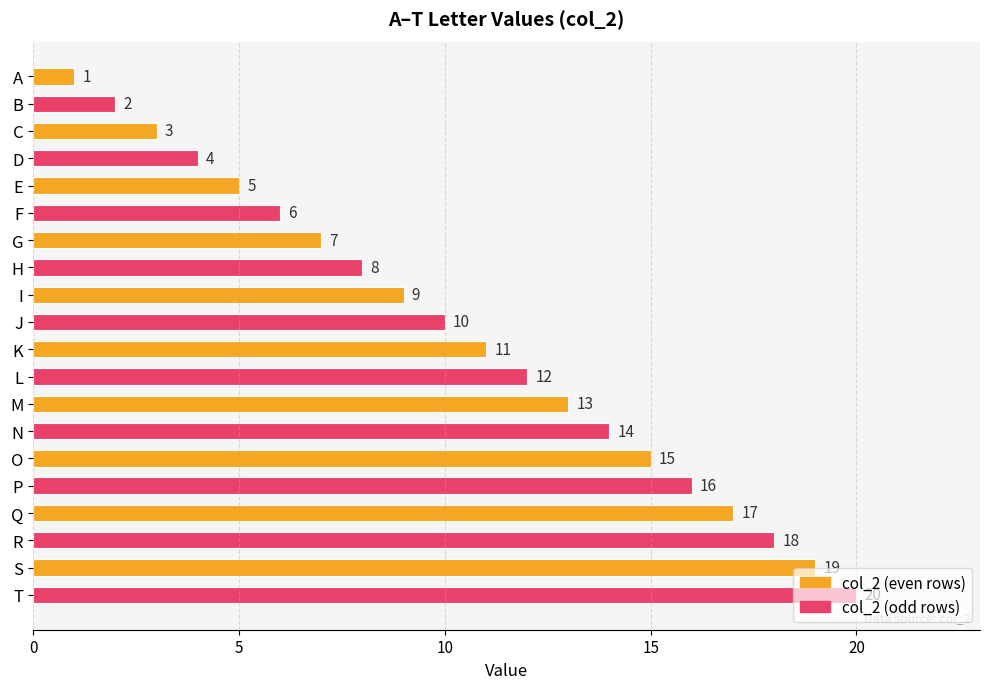

Rank the categories by value from highest to lowest.

T, S, R, Q, P, O, N, M, L, K, J, I, H, G, F, E, D, C, B, A